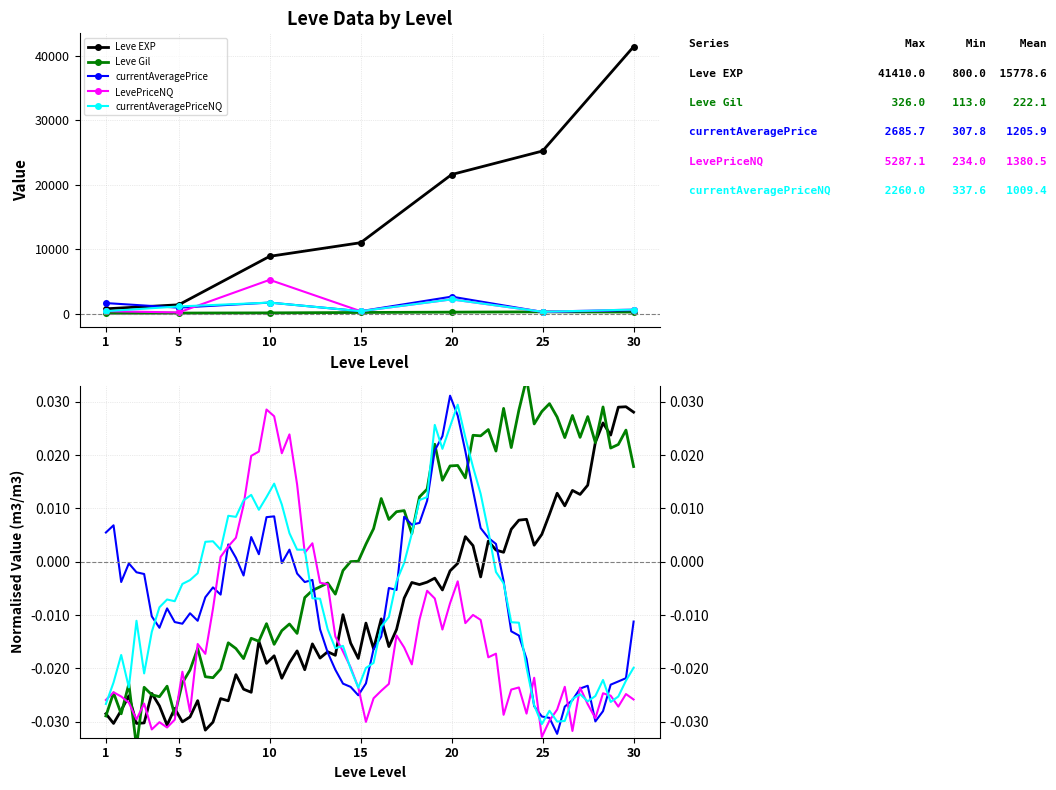

Which category has the lowest value in the LevePriceNQ series?

5